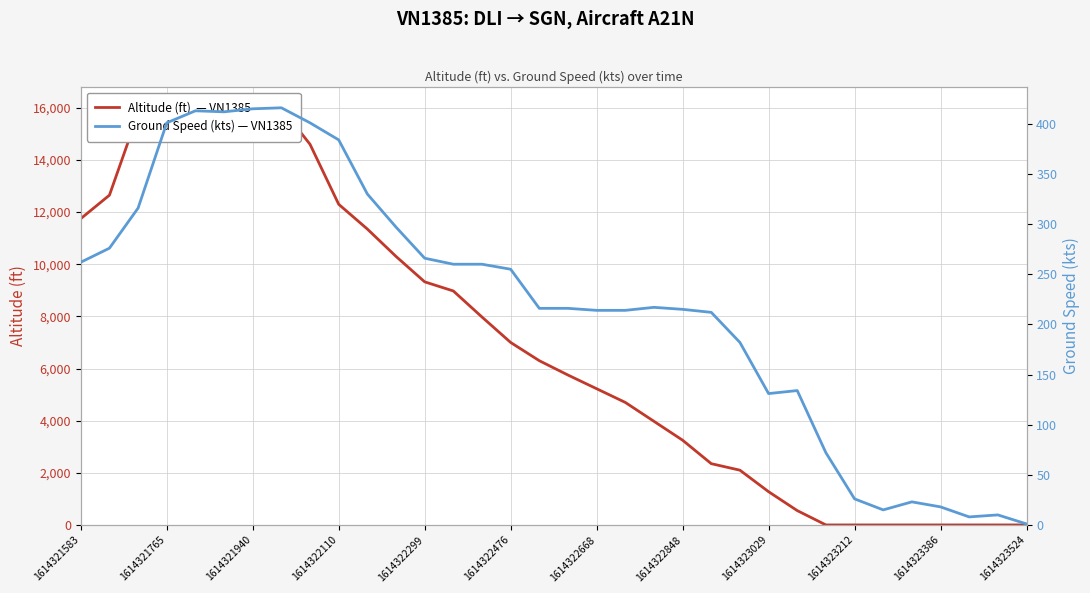

The ground_speed series shows 260 at 14. True or false?

True